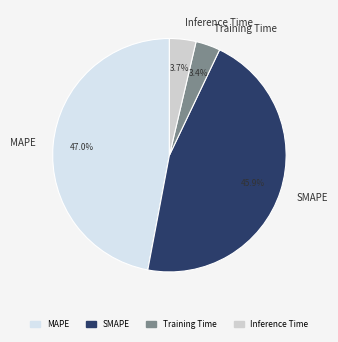

Does Training Time represent more than half of the total?

No